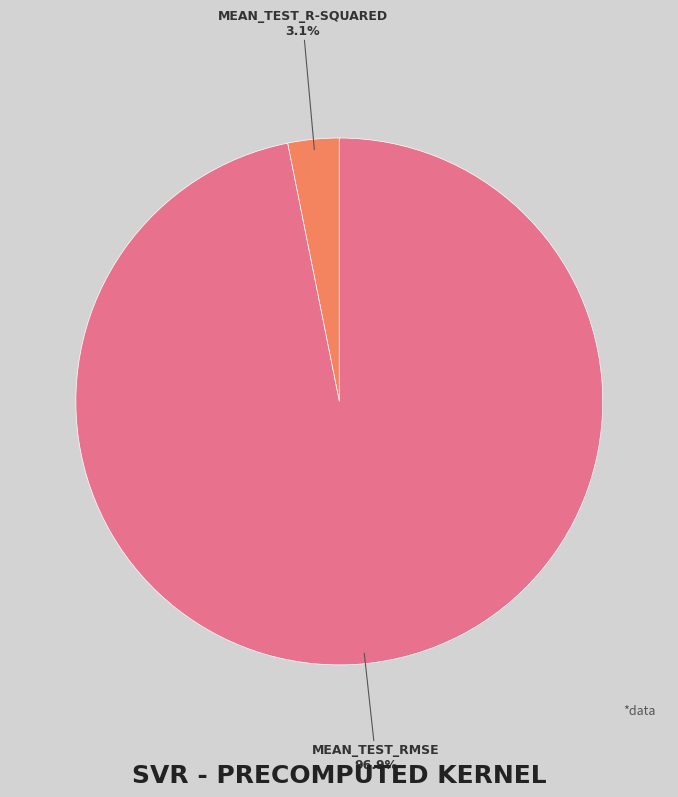

Is there any slice that represents more than half of the pie?

Yes